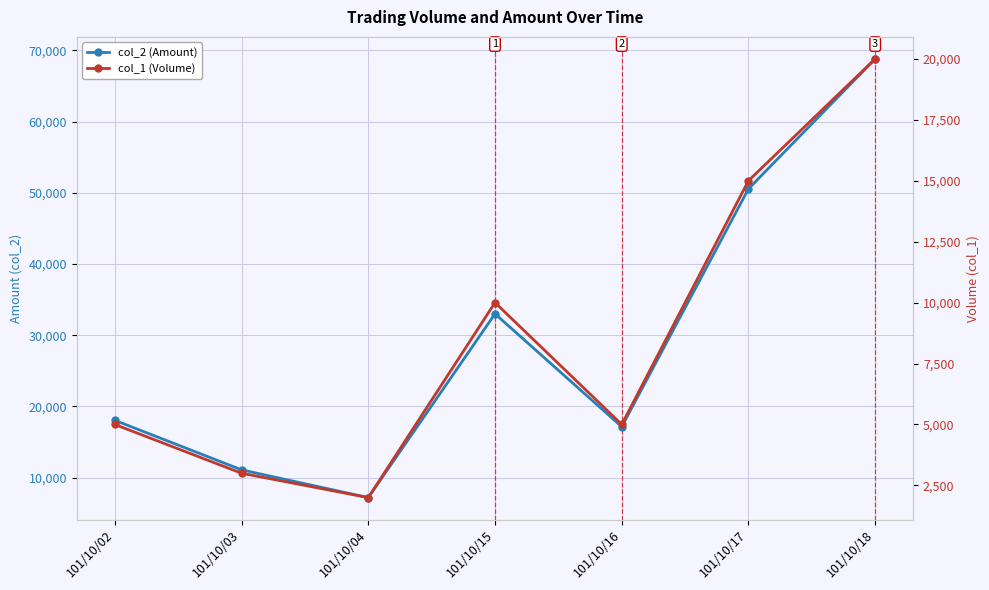

True or false: col_2 (Amount) and col_1 (Volume) intersect in this chart.

False